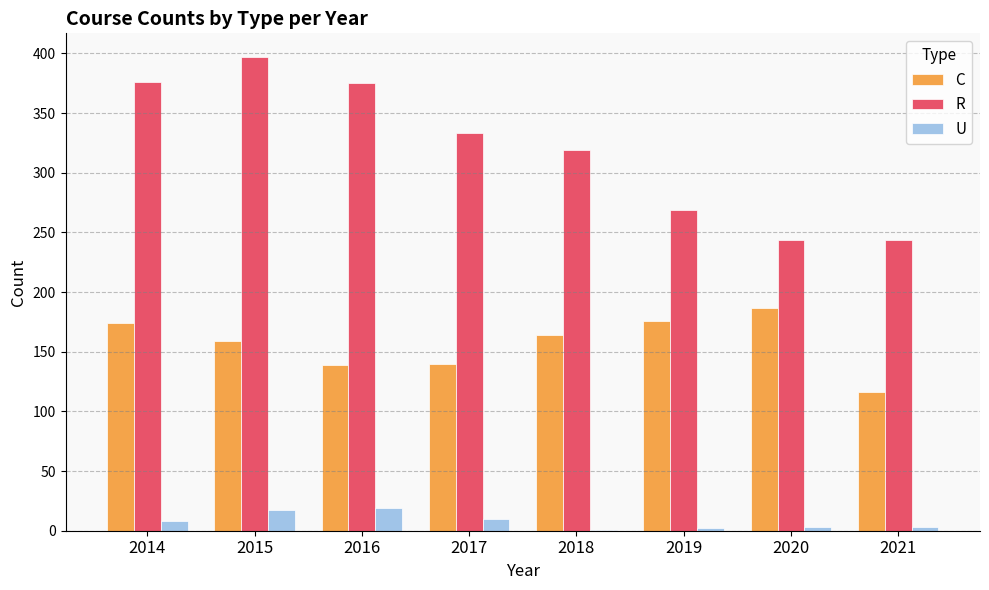

Does the chart contain stacked bars?

No